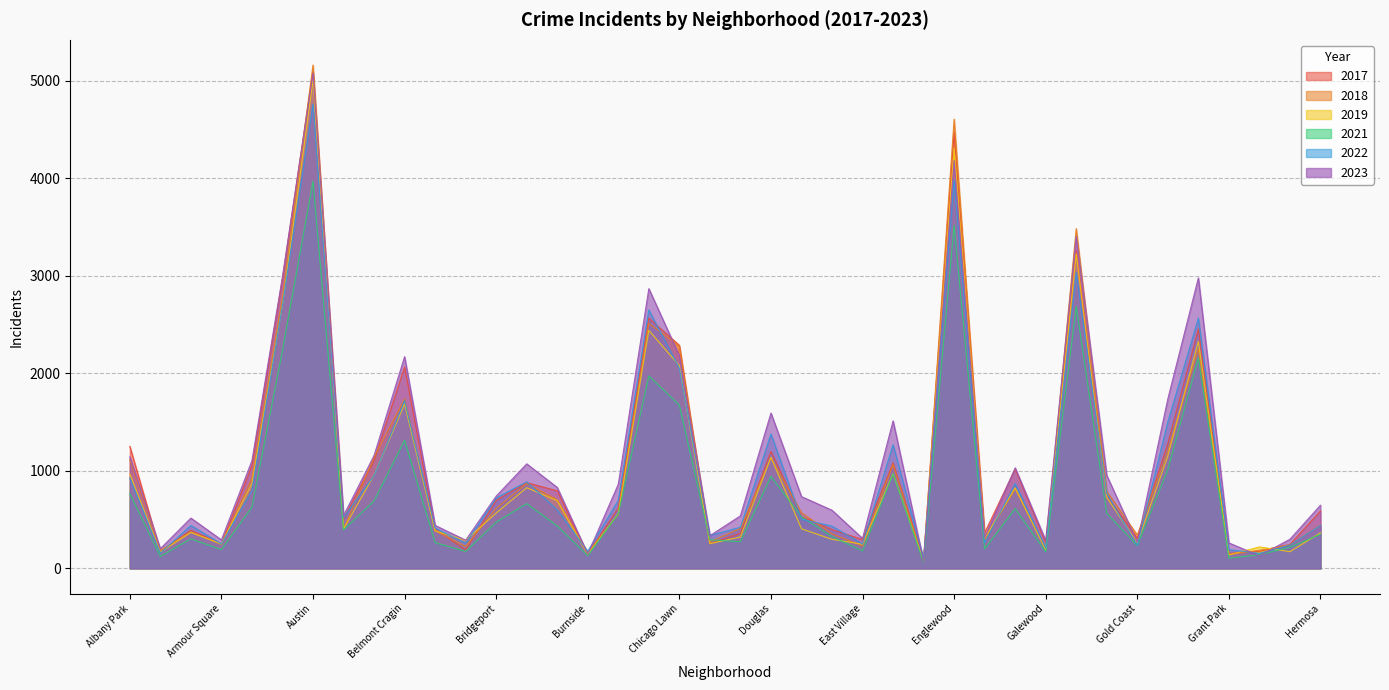

True or false: 2019 has a value of 123 at Hermosa.

False